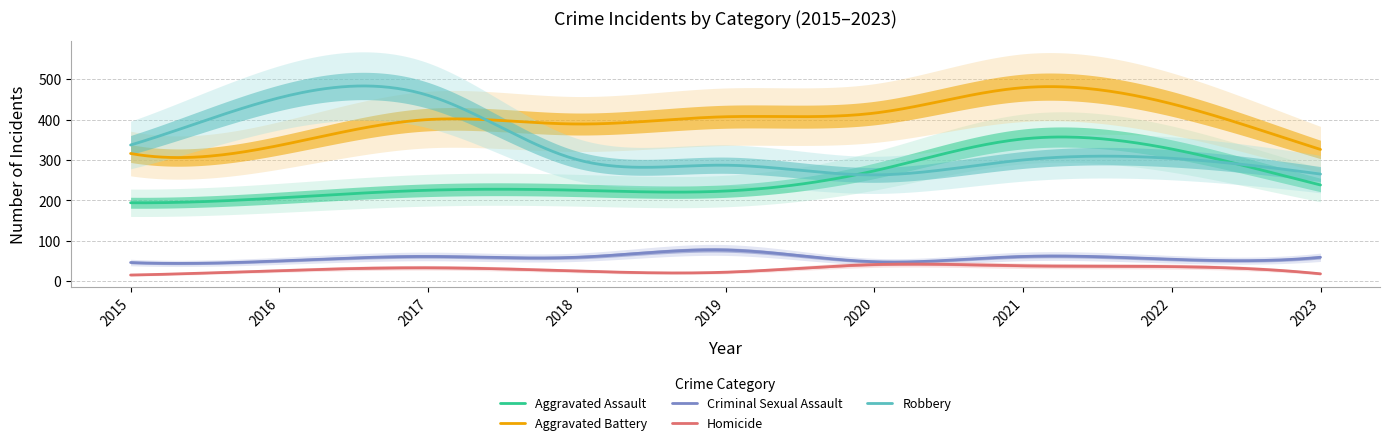

Where is Robbery nearest to the value 361?

2015